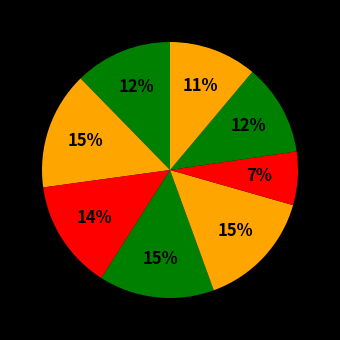

How many slices are in this pie chart?

8